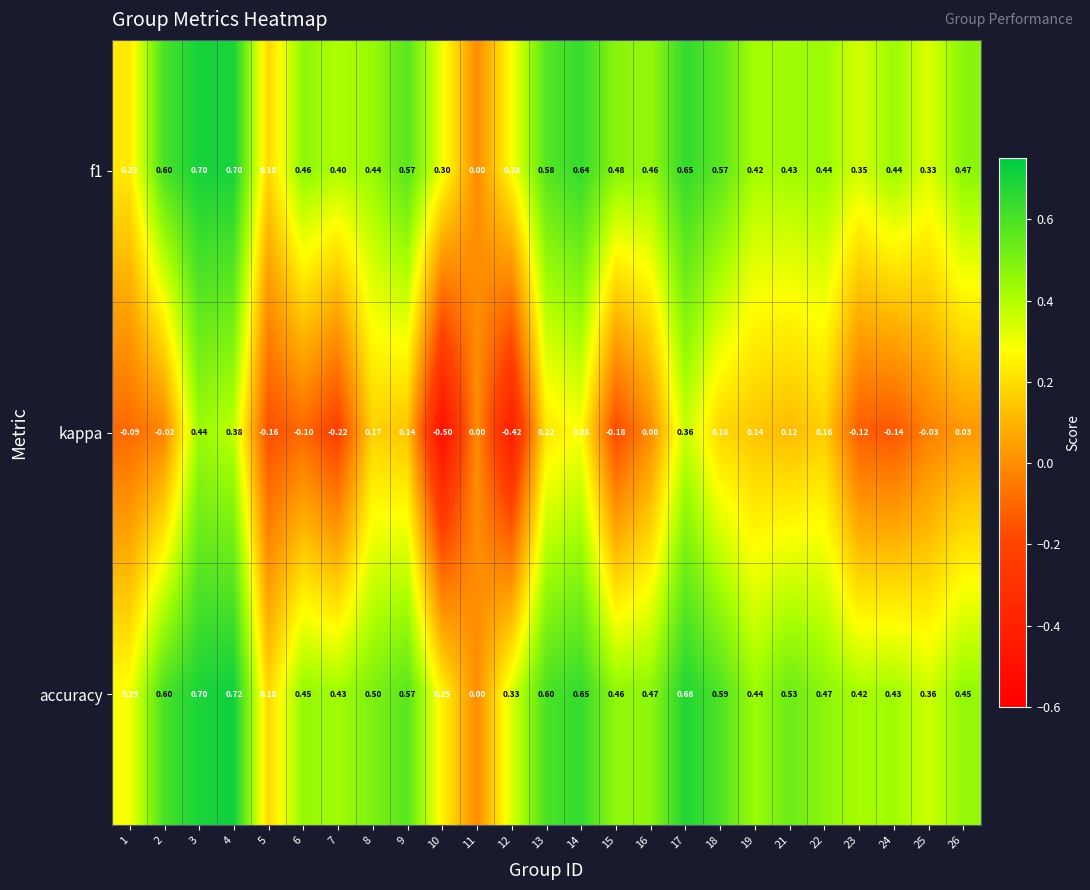

Between 16 and 26, which series saw the biggest shift?

kappa